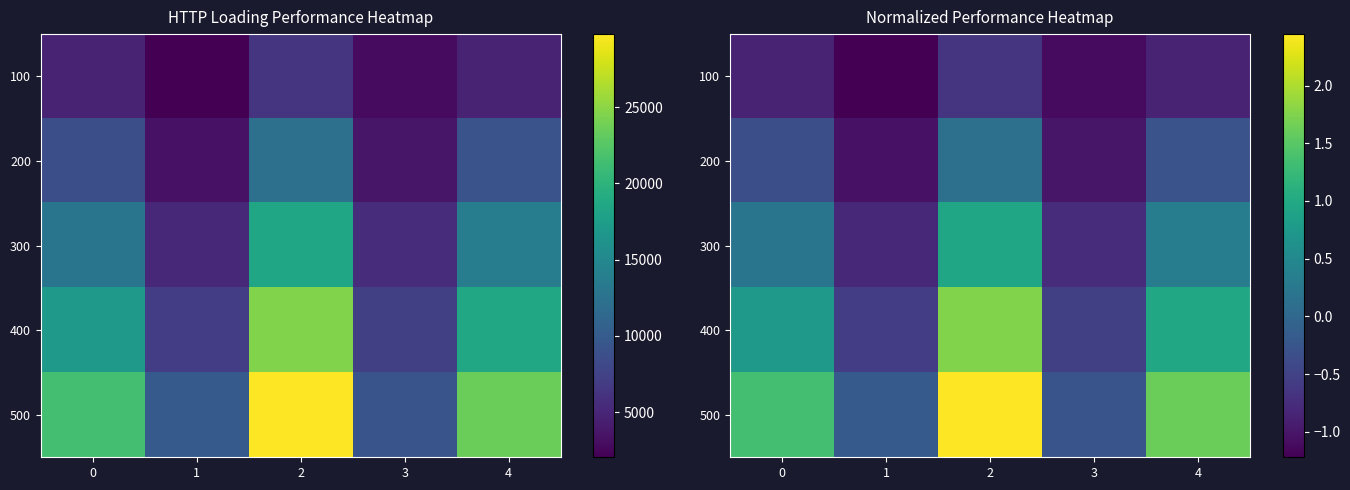

List the series in order of their overall mean, lowest first.

100, 200, 300, 400, 500